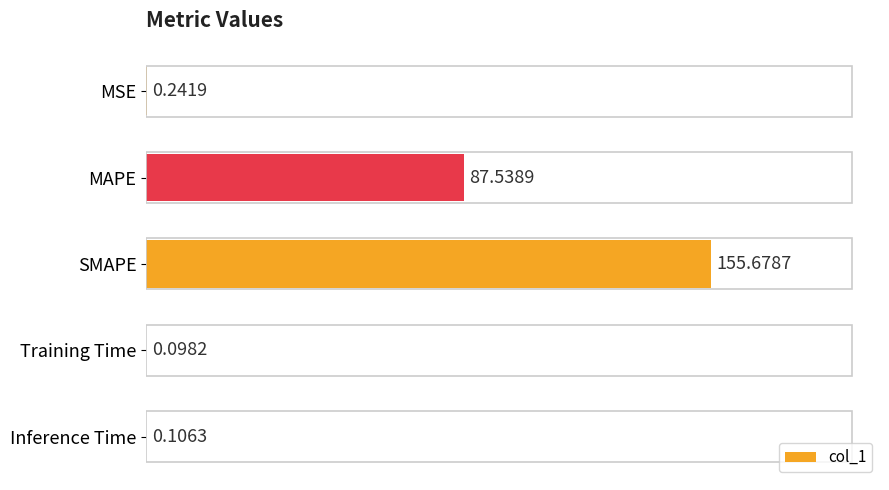

What is the sum of the values at Inference Time and MAPE?

87.6